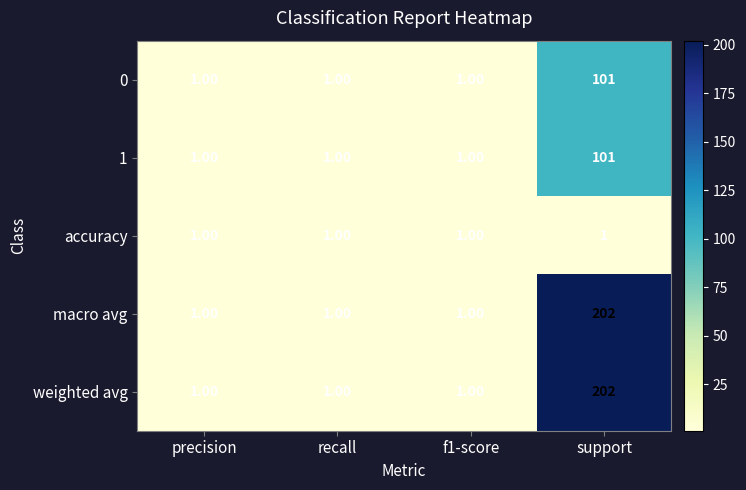

Which category has the highest value in the weighted avg series?

support